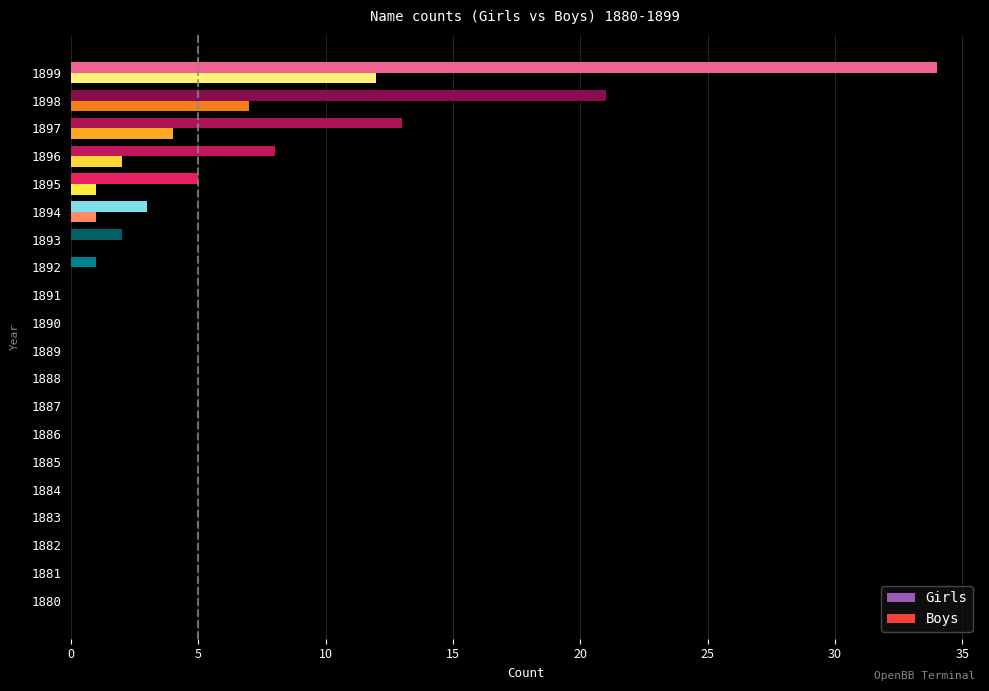

Is it true that Boys equals 0 at 1887?

True